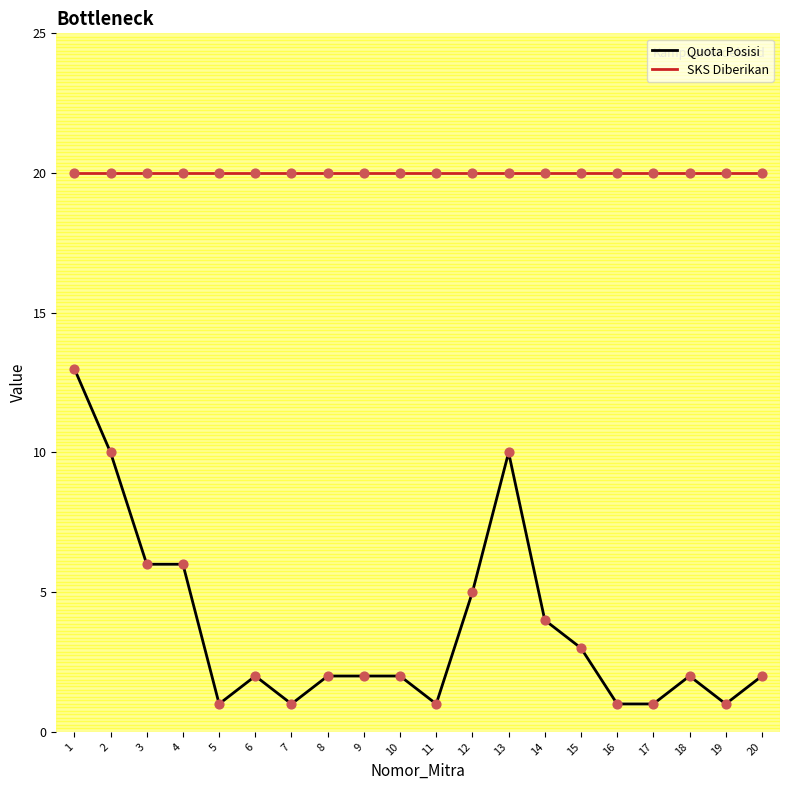

At how many categories does at least one series exceed 10?

20